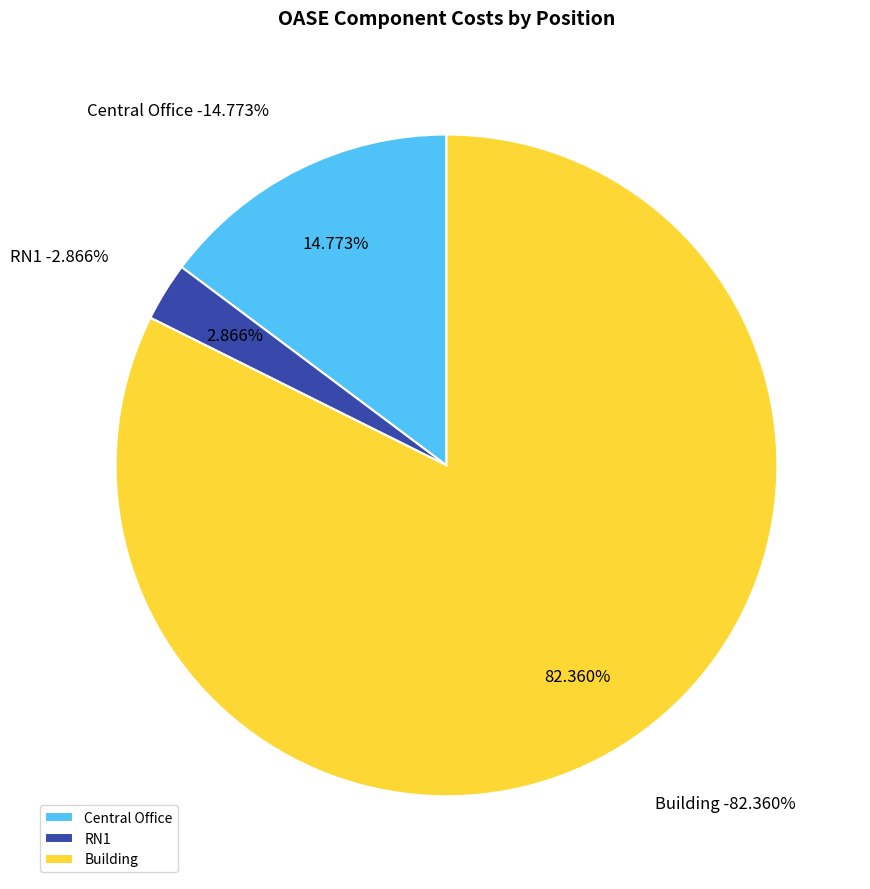

Does any single category account for the majority?

Yes